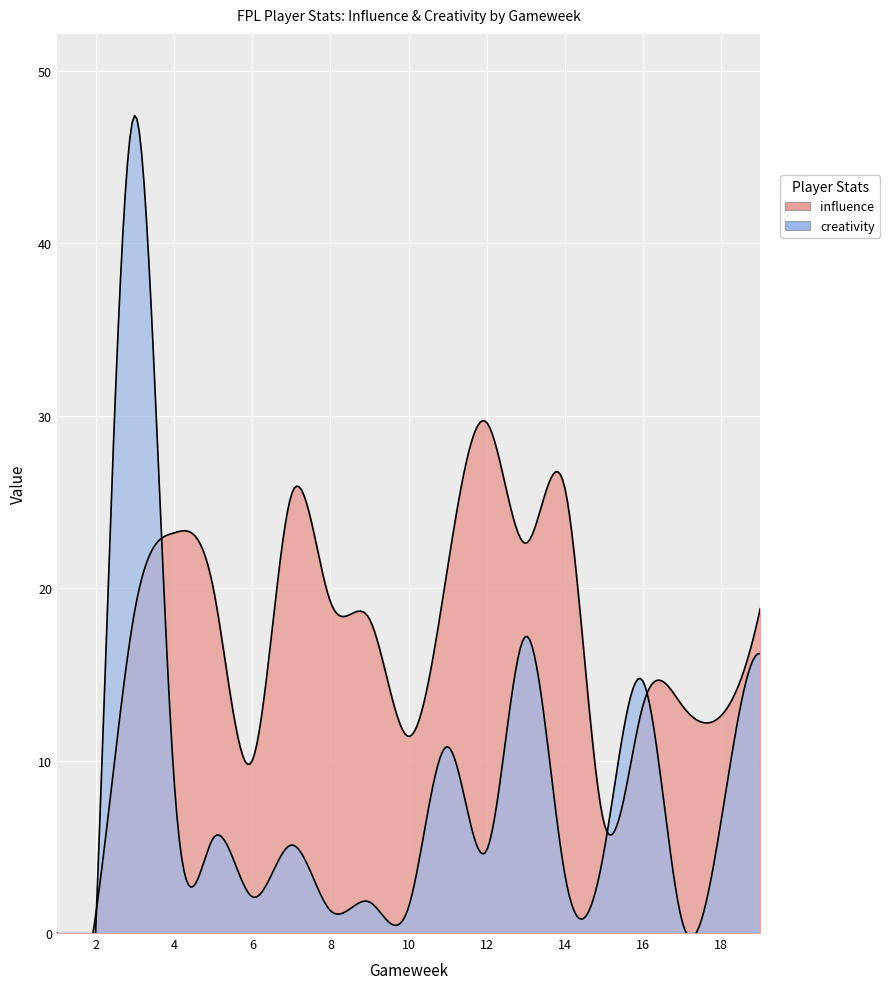

Which category has the lowest value across all series?

1